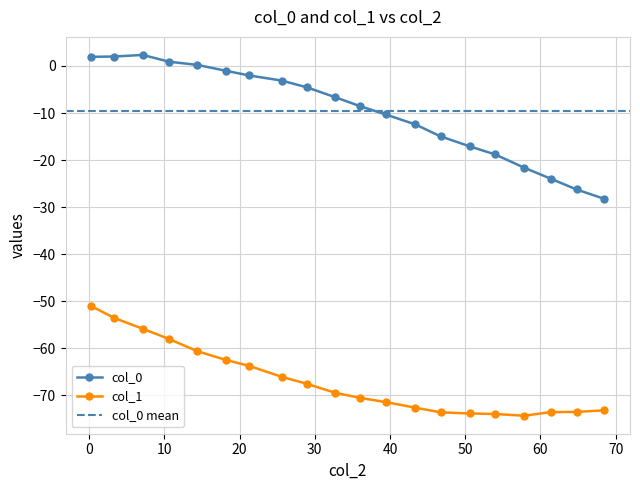

Is the value of col_0 at 10.64162713776176 greater than the value of col_1 at 35.96645958469934?

Yes